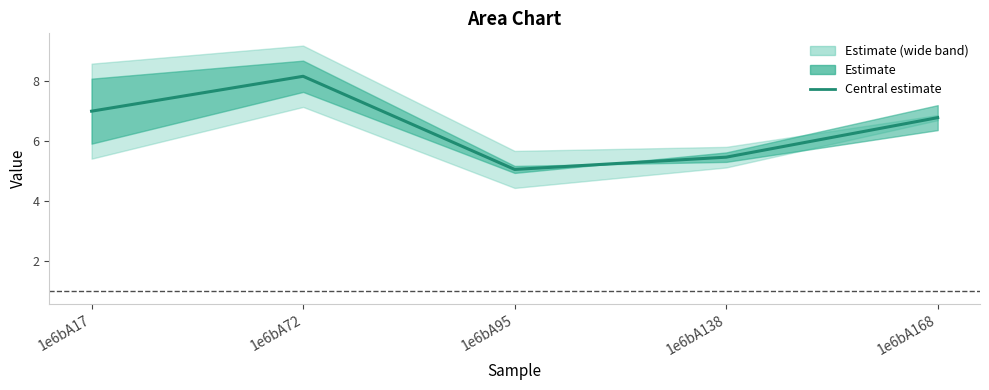

What is the smallest value displayed?

5.1